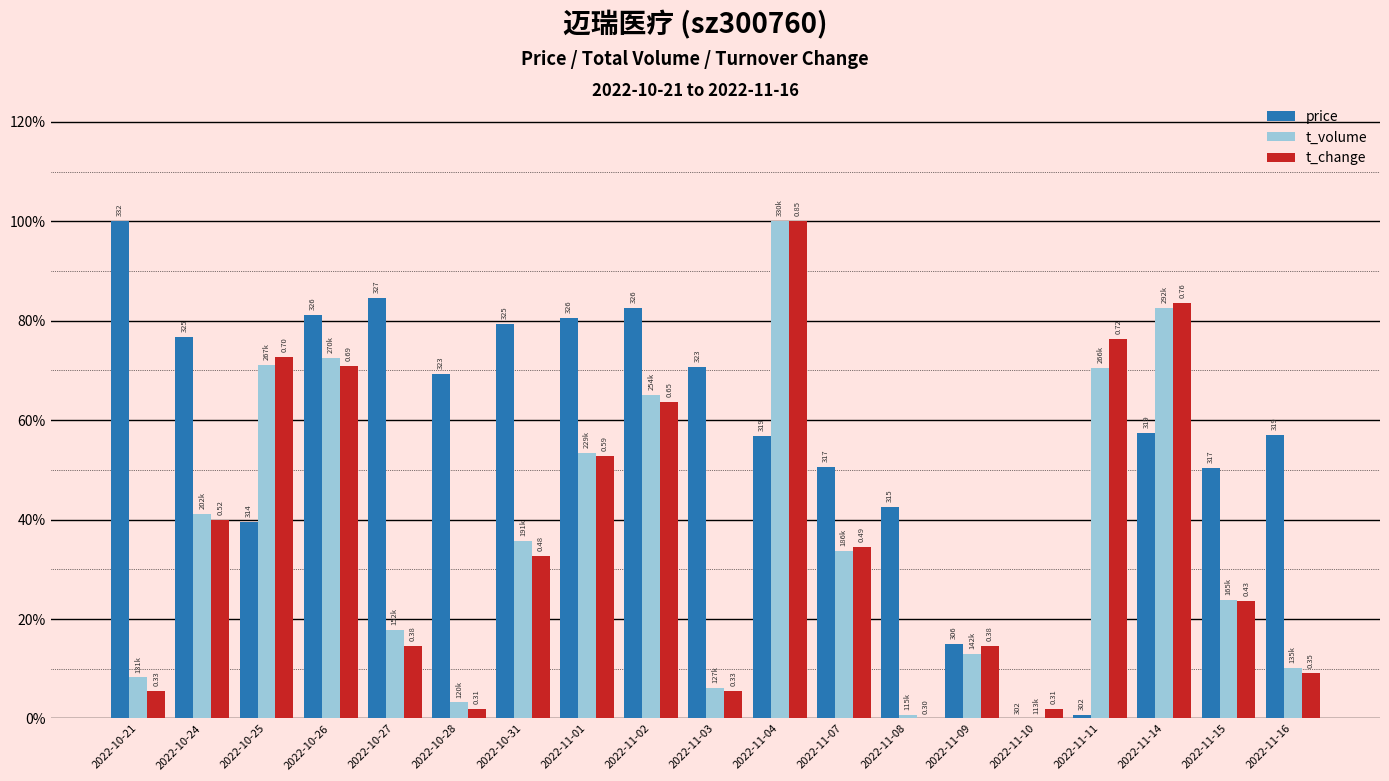

Reading left to right, extract all data points from this chart.

price: 2022-10-21=1.0	2022-10-24=0.8	2022-10-25=0.4	2022-10-26=0.8	2022-10-27=0.8	2022-10-28=0.7	2022-10-31=0.8	2022-11-01=0.8	2022-11-02=0.8	2022-11-03=0.7	2022-11-04=0.6	2022-11-07=0.5	2022-11-08=0.4	2022-11-09=0.1	2022-11-10=0.0	2022-11-11=0.0	2022-11-14=0.6	2022-11-15=0.5	2022-11-16=0.6
t_volume: 2022-10-21=0.1	2022-10-24=0.4	2022-10-25=0.7	2022-10-26=0.7	2022-10-27=0.2	2022-10-28=0.0	2022-10-31=0.4	2022-11-01=0.5	2022-11-02=0.7	2022-11-03=0.1	2022-11-04=1.0	2022-11-07=0.3	2022-11-08=0.0	2022-11-09=0.1	2022-11-10=0.0	2022-11-11=0.7	2022-11-14=0.8	2022-11-15=0.2	2022-11-16=0.1
t_change: 2022-10-21=0.1	2022-10-24=0.4	2022-10-25=0.7	2022-10-26=0.7	2022-10-27=0.1	2022-10-28=0.0	2022-10-31=0.3	2022-11-01=0.5	2022-11-02=0.6	2022-11-03=0.1	2022-11-04=1.0	2022-11-07=0.3	2022-11-08=0.0	2022-11-09=0.1	2022-11-10=0.0	2022-11-11=0.8	2022-11-14=0.8	2022-11-15=0.2	2022-11-16=0.1